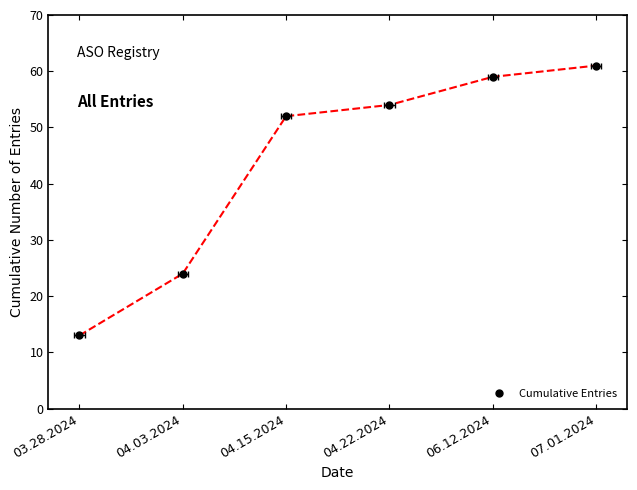

What is the change in value from 04.03.2024 to 04.15.2024?

+28